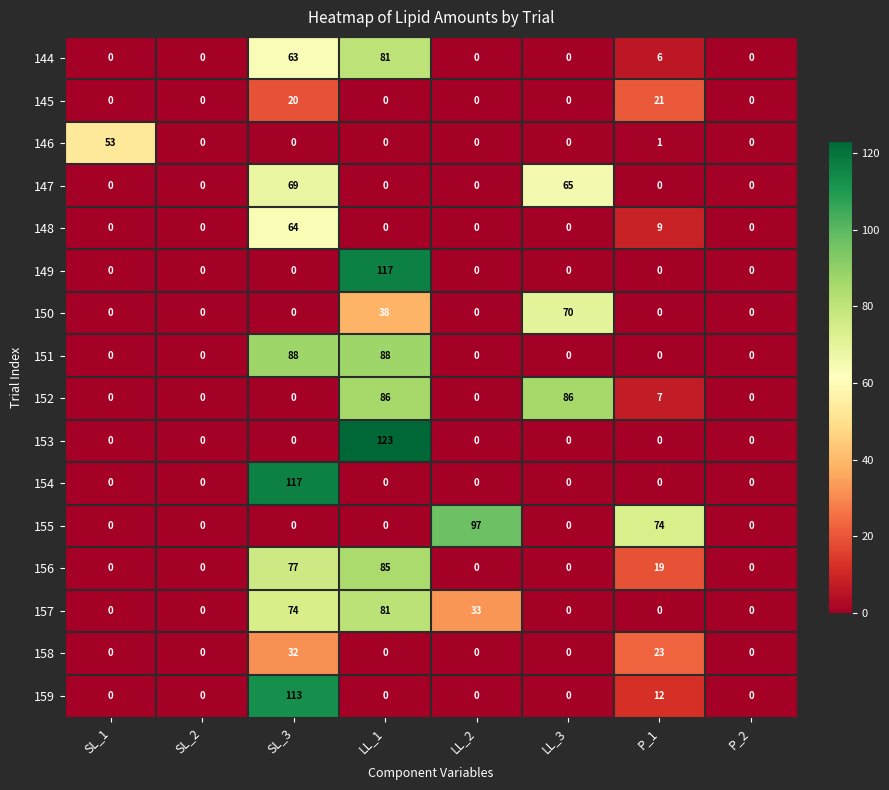

How many 159 values are between 0 and 12?

7